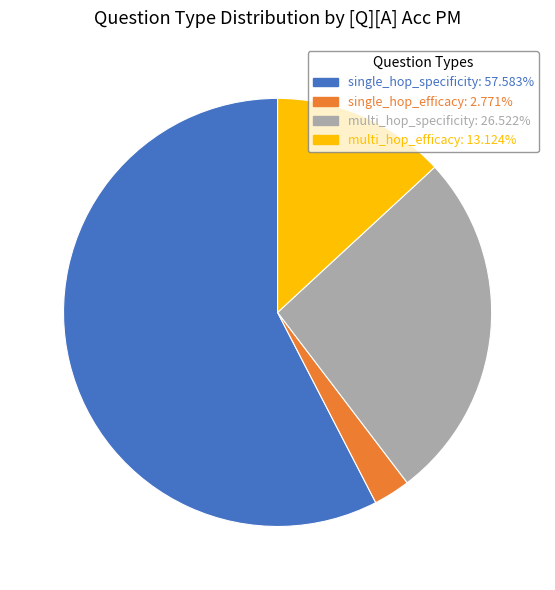

Do multi_hop_specificity and multi_hop_efficacy together represent more than half of the pie?

No